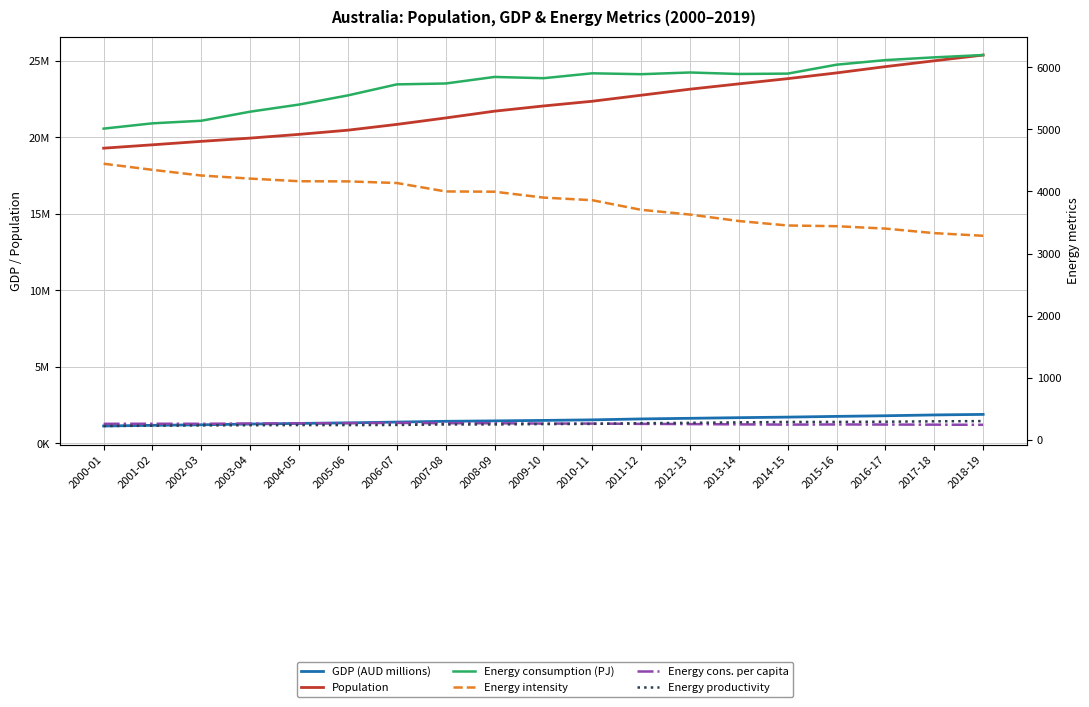

What is the value of the Energy cons. per capita point at the 9th from the left?

269.4